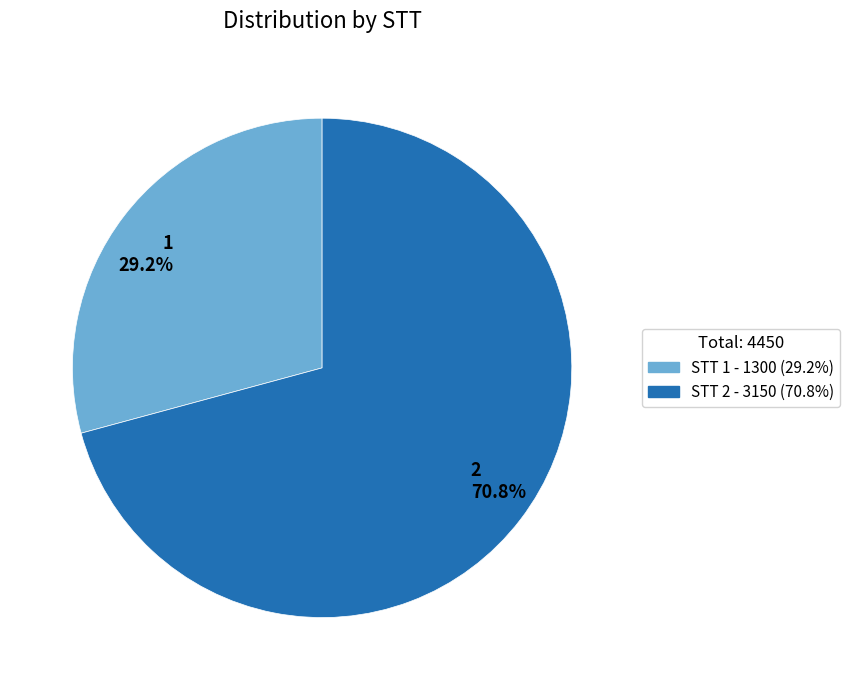

Is it true that 2 is 77% of the pie?

False